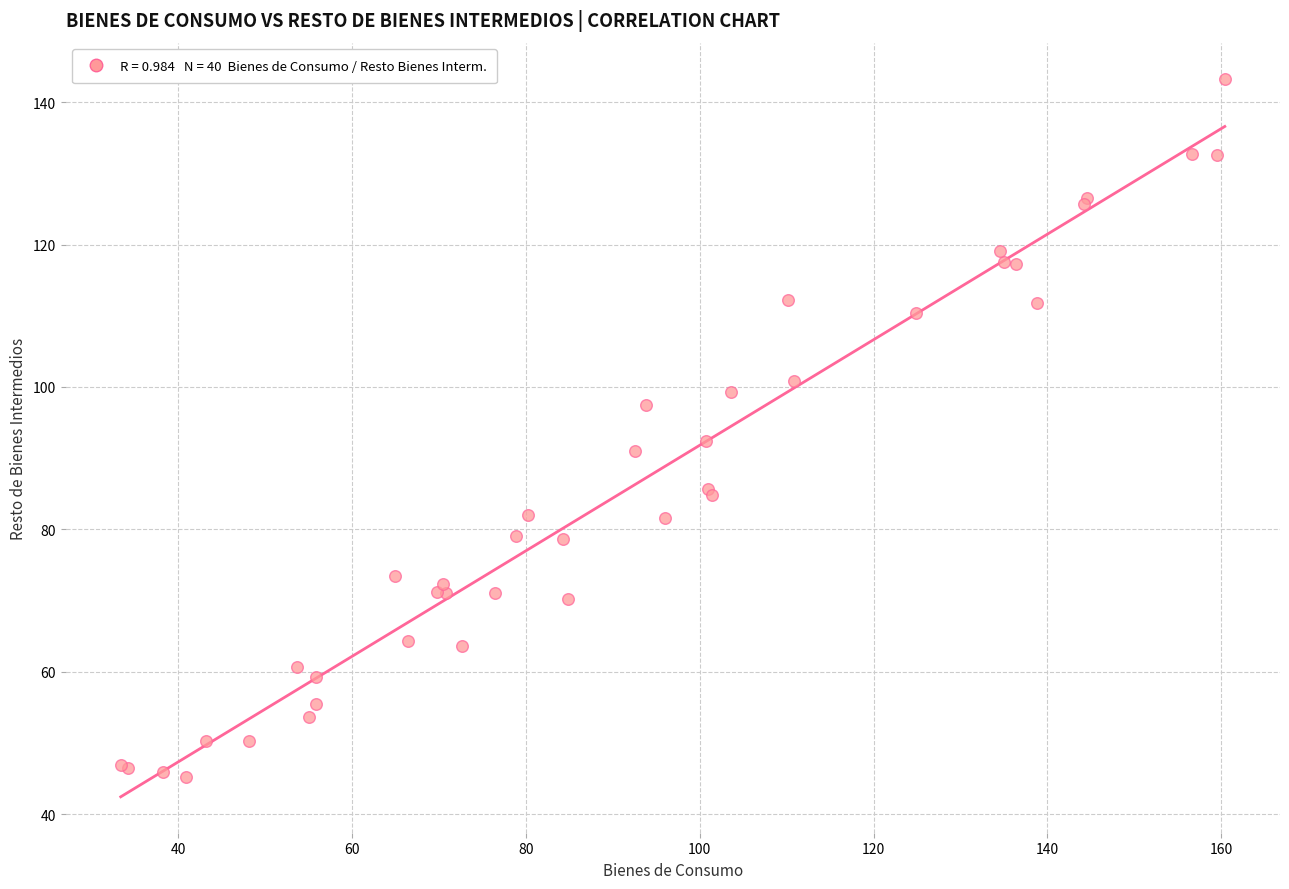

What Y value in the scatter plot is closest to 94?

92.4